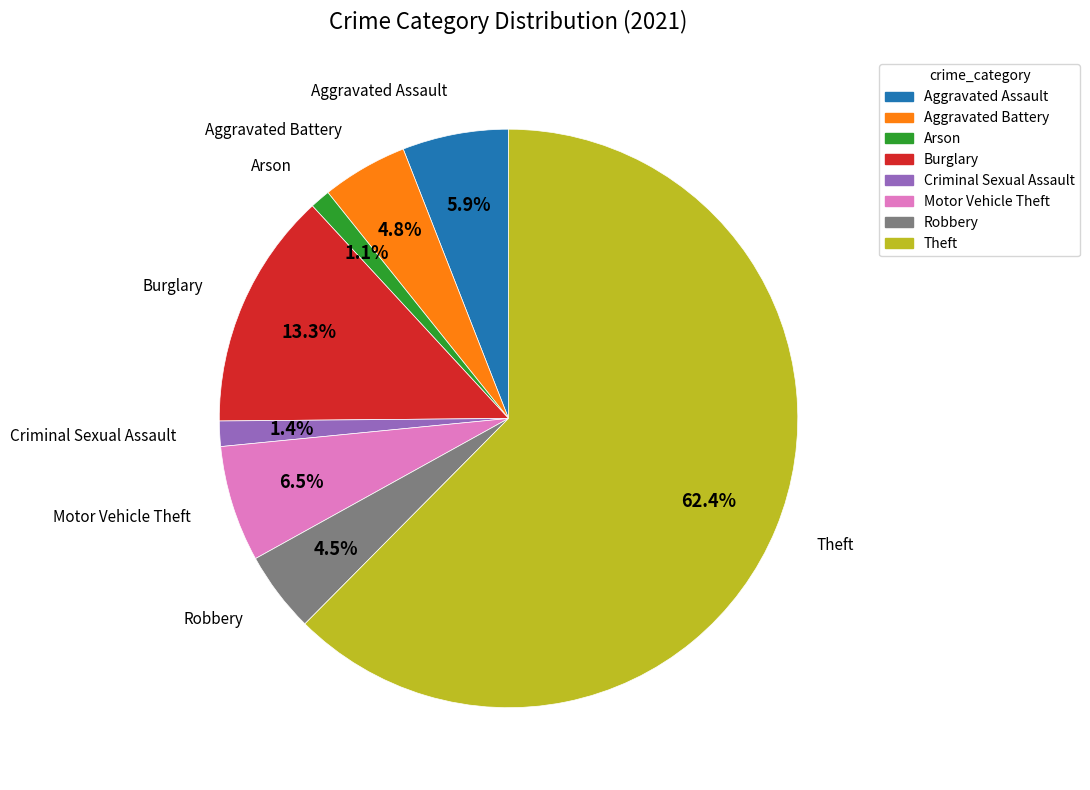

Is there any slice that represents more than half of the pie?

Yes